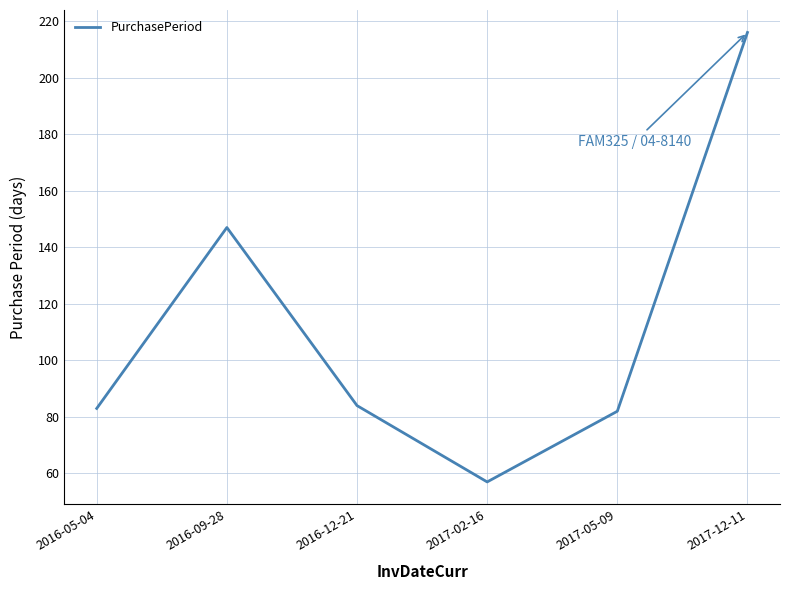

At which label is the value closest to 136?

2016-09-28